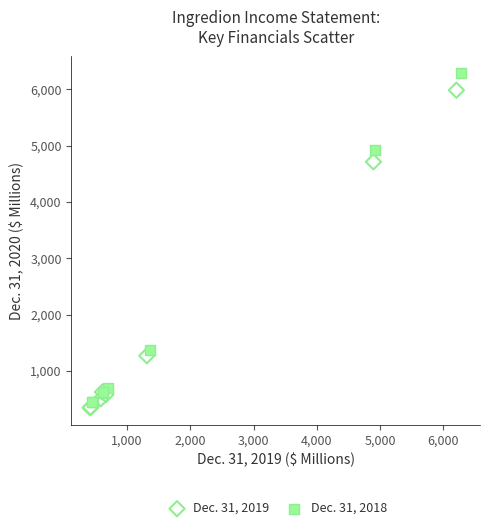

Which series has the widest spread of Y values?

Dec. 31, 2018